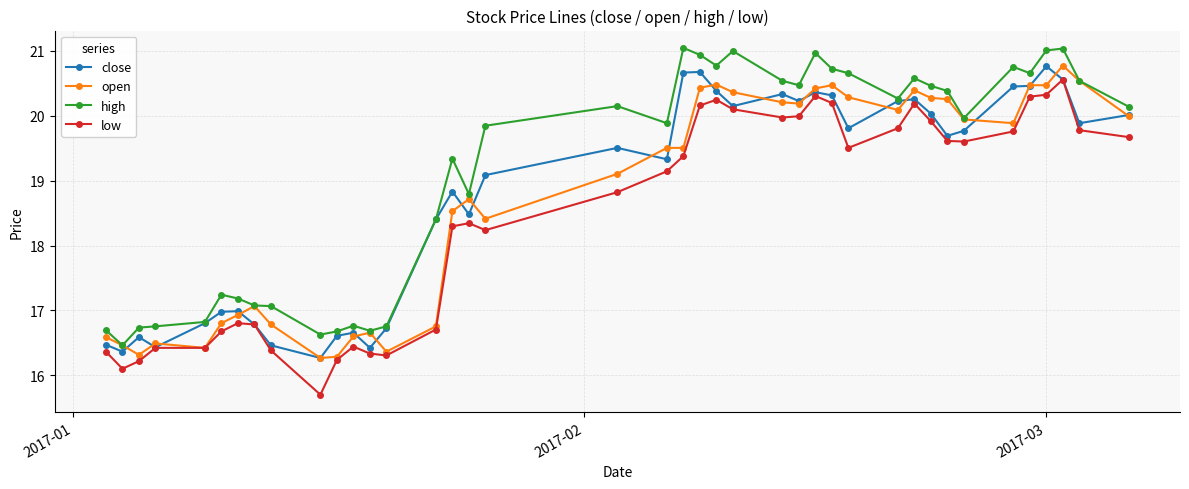

What is the value of the close point at the 8th from the left?

16.8